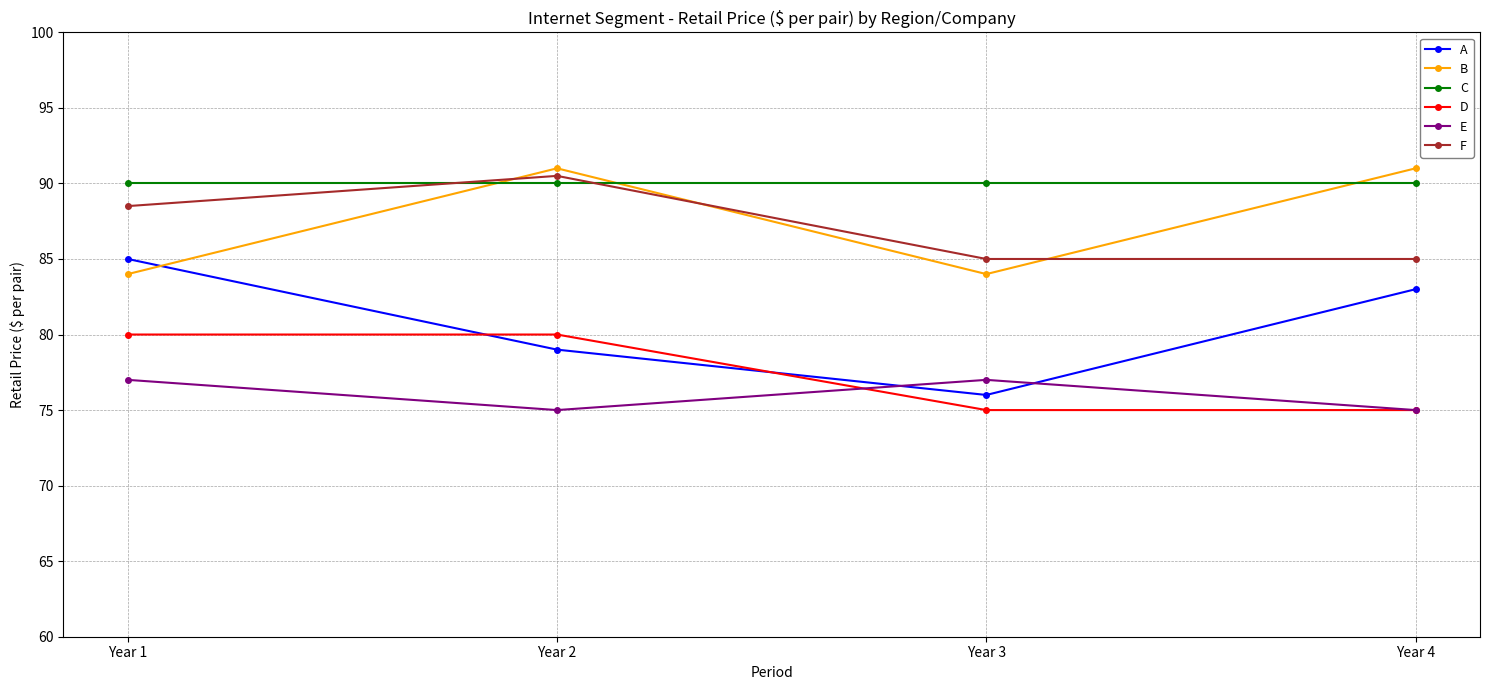

What is the sum of all E values?

304.0